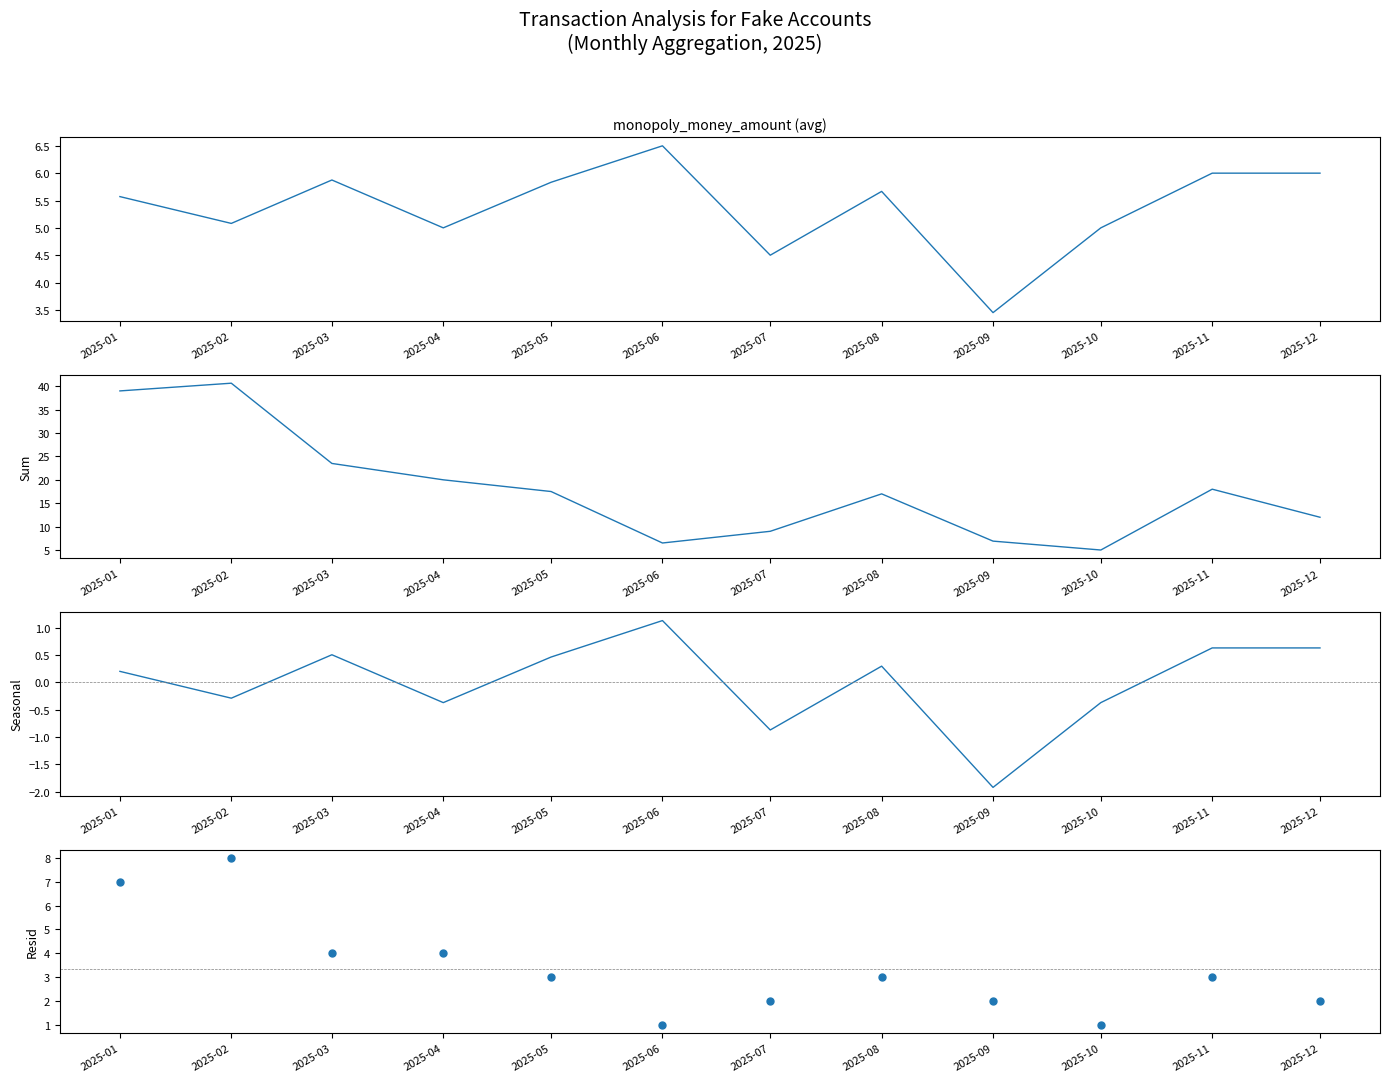

At which category is the sum across all series the highest?

2025-02